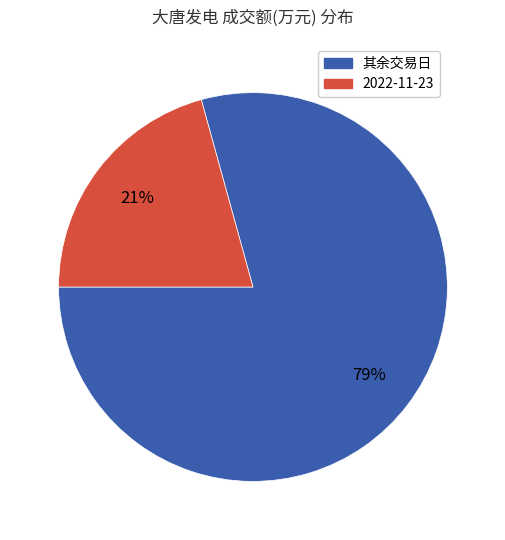

How many segments does this pie chart have?

2